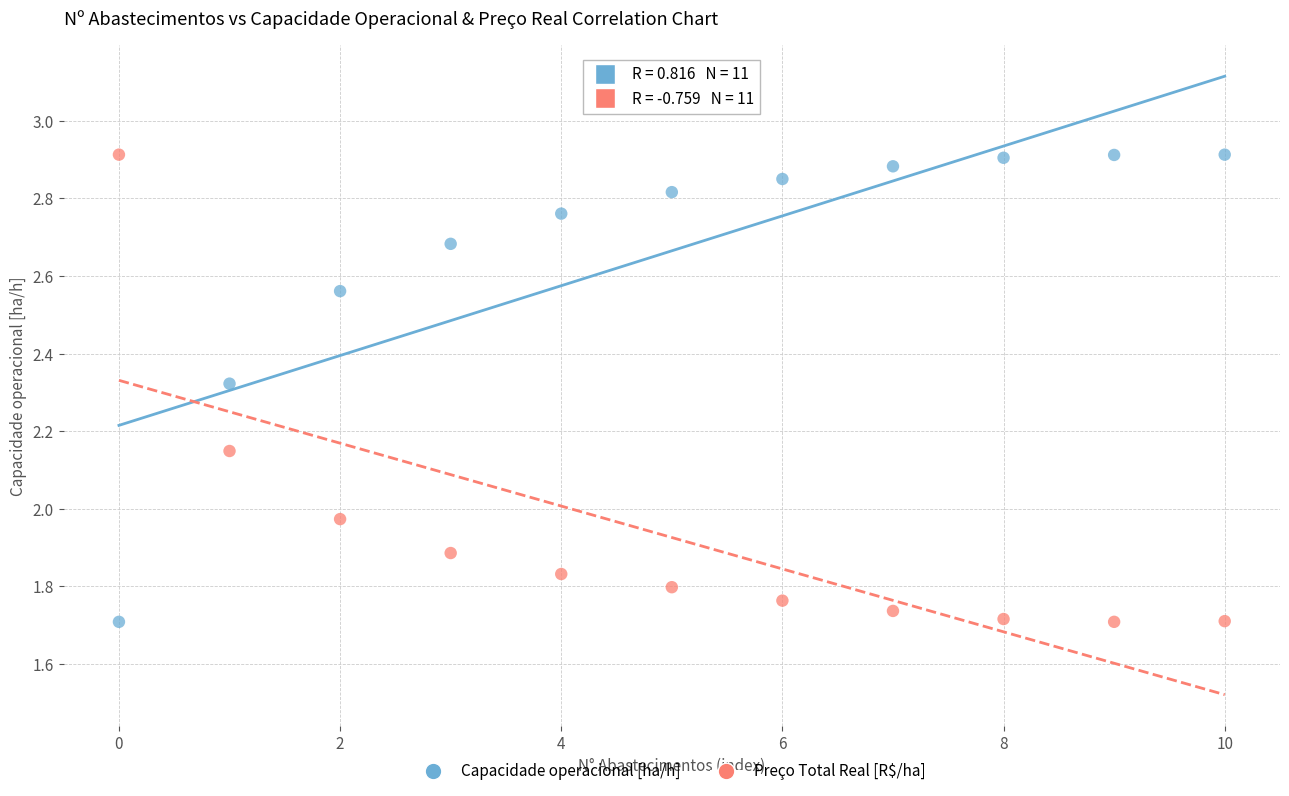

Across all data points, what is the range of Y values (max minus min)?

1.2